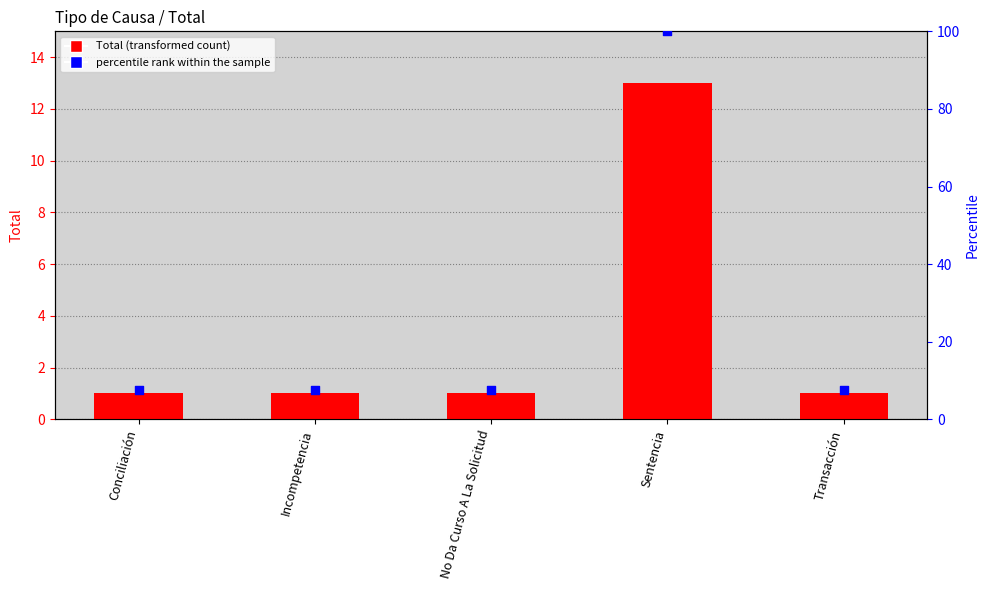

Which series contains the lowest Y value?

Total